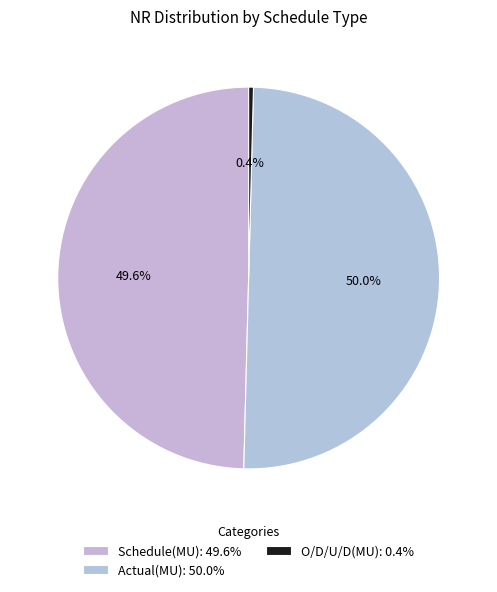

What portion of the pie excludes Schedule(MU)?

50.4%